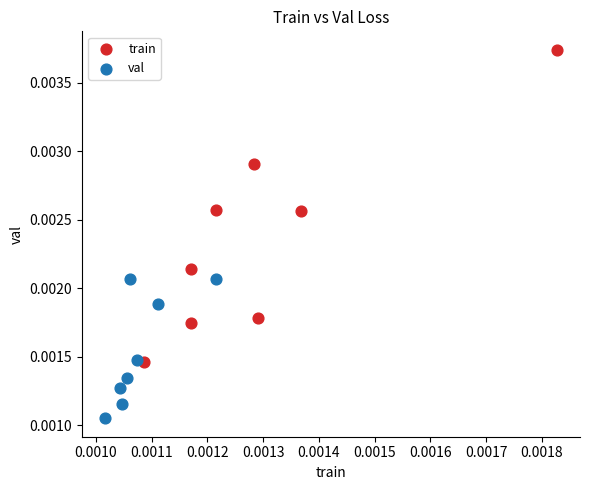

Which series has the largest Y range (max minus min)?

train